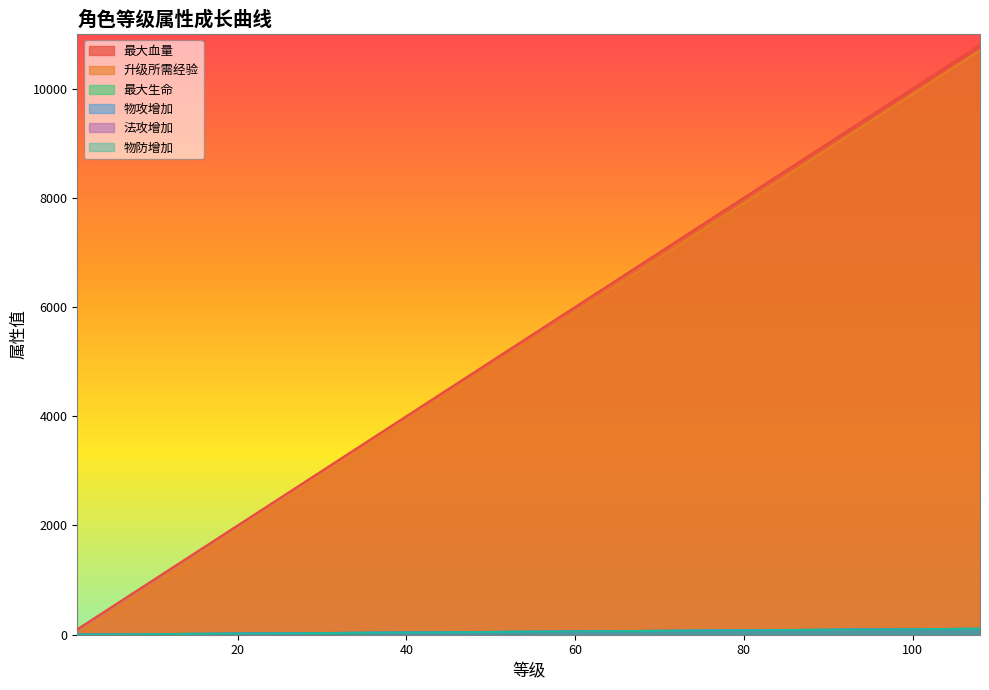

Which category has the lowest value across all series?

1